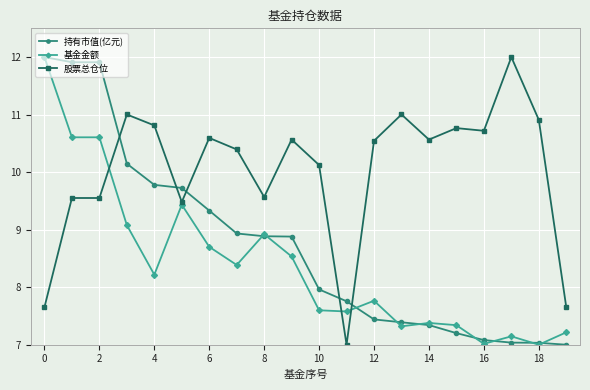

Rank the series by their average value, from lowest to highest.

基金金额, 持有市值(亿元), 股票总仓位